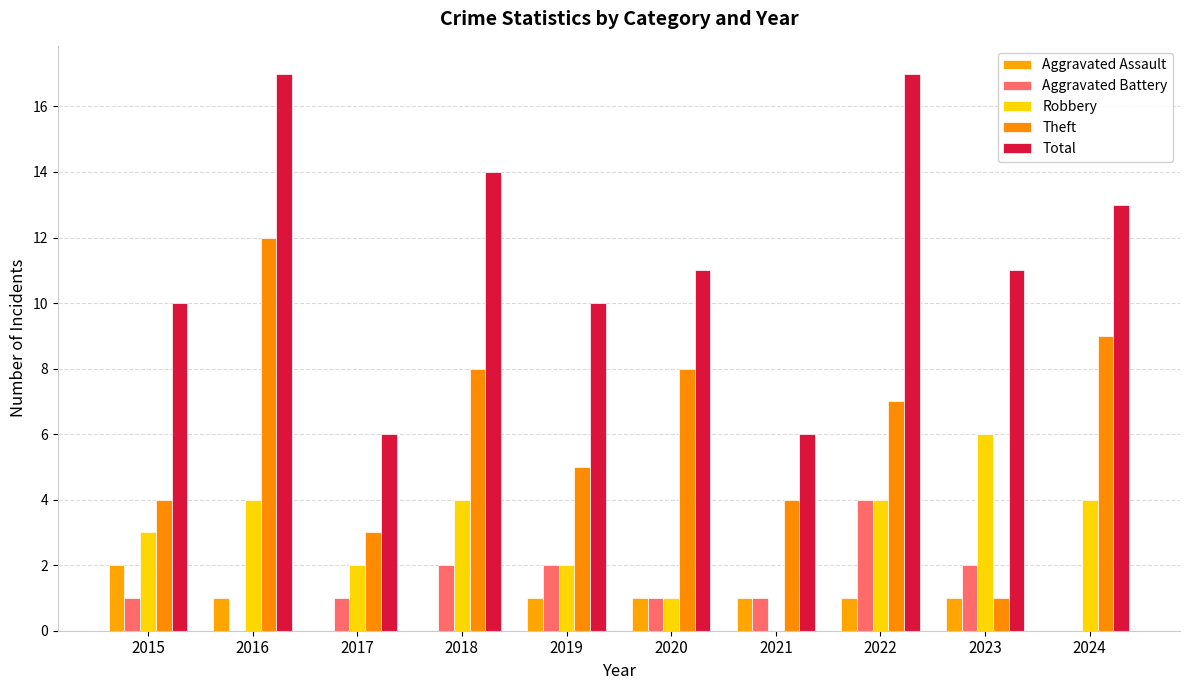

What is the value of the Robbery bar at the 6th from the left?

1